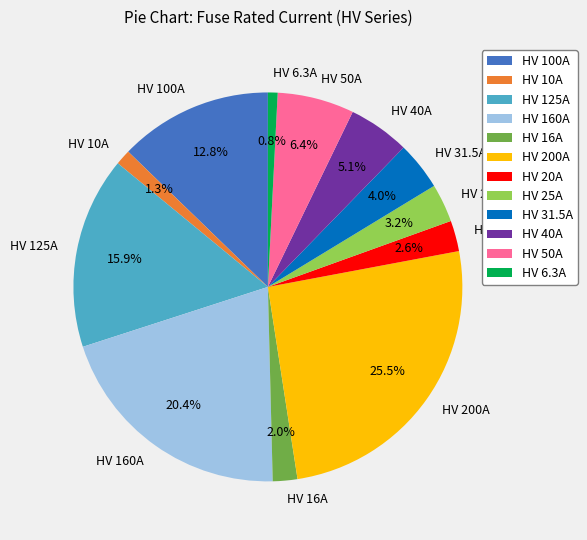

Does HV 10A account for over 50% of the chart?

No